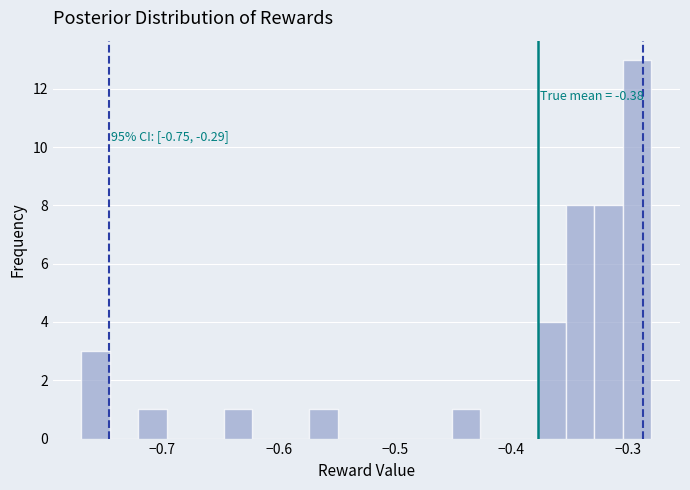

Around what value on the x-axis is the tallest bar? Give the approximate position of its centre, as read against the axis.

-0.29